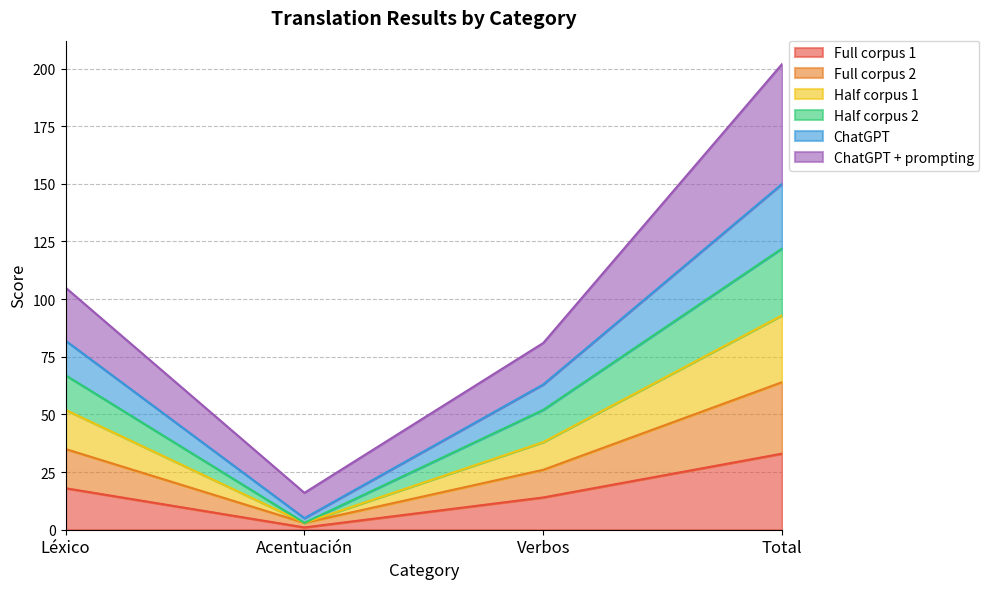

True or false: Half corpus 2 and ChatGPT intersect in this chart.

False